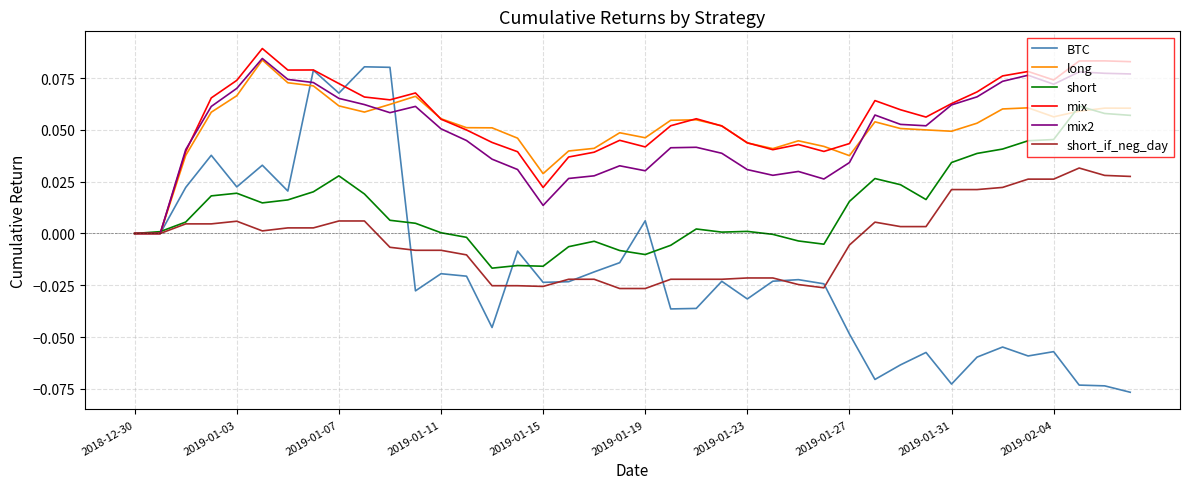

What are all the series names shown in the legend?

BTC, long, short, mix, mix2, short_if_neg_day